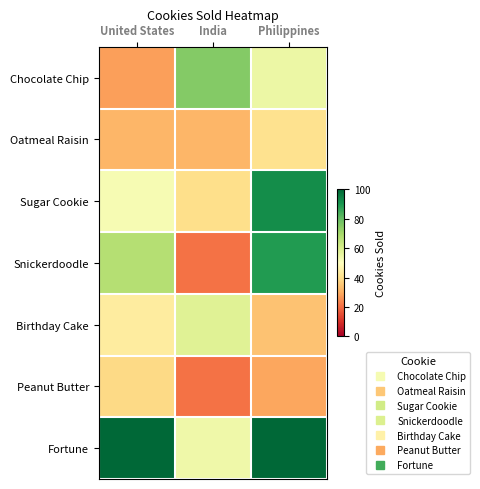

Count the number of data series in this chart.

7